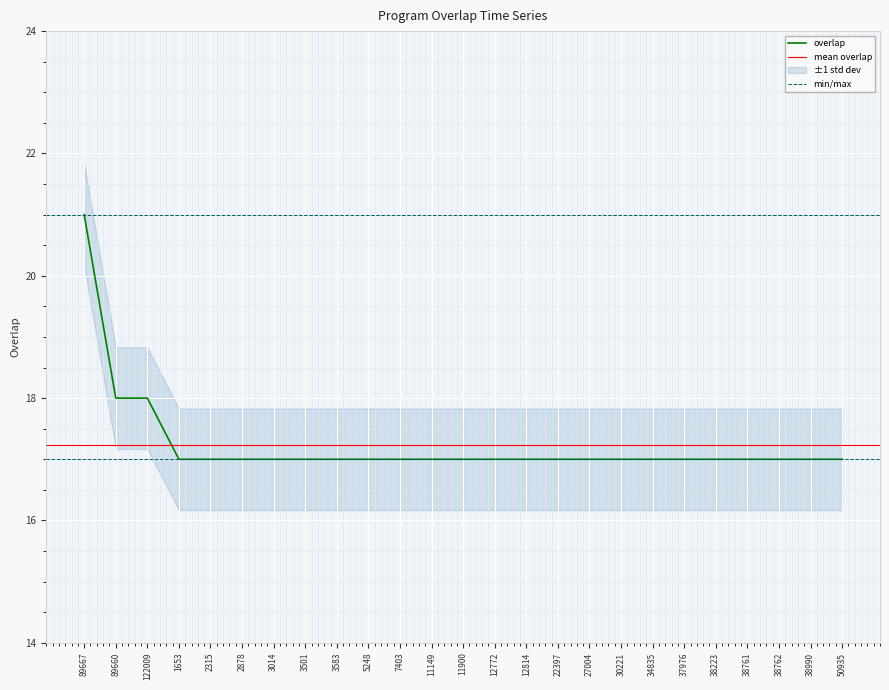

List the labels in order of value, largest first.

89667, 89660, 122009, 1653, 2315, 2878, 3014, 3501, 3583, 5248, 7403, 11149, 11900, 12772, 12814, 22397, 27004, 30221, 34835, 37976, 38223, 38761, 38762, 38990, 50935